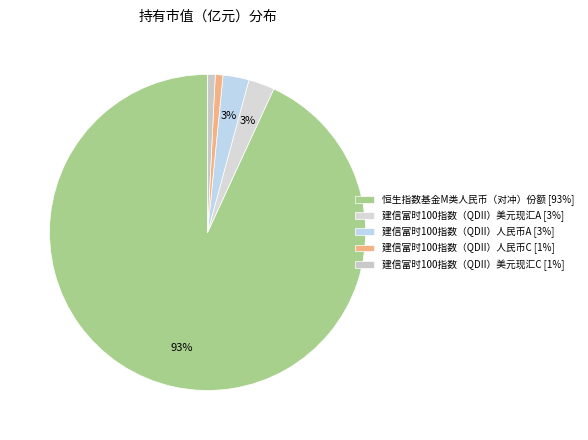

Does any single category account for the majority?

Yes